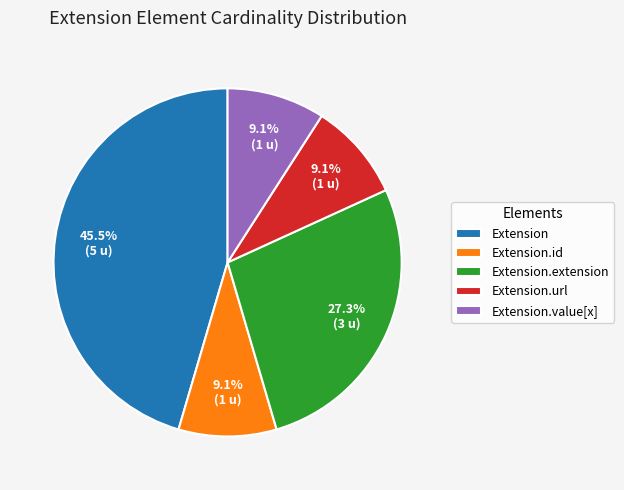

Which slice is the largest?

Extension